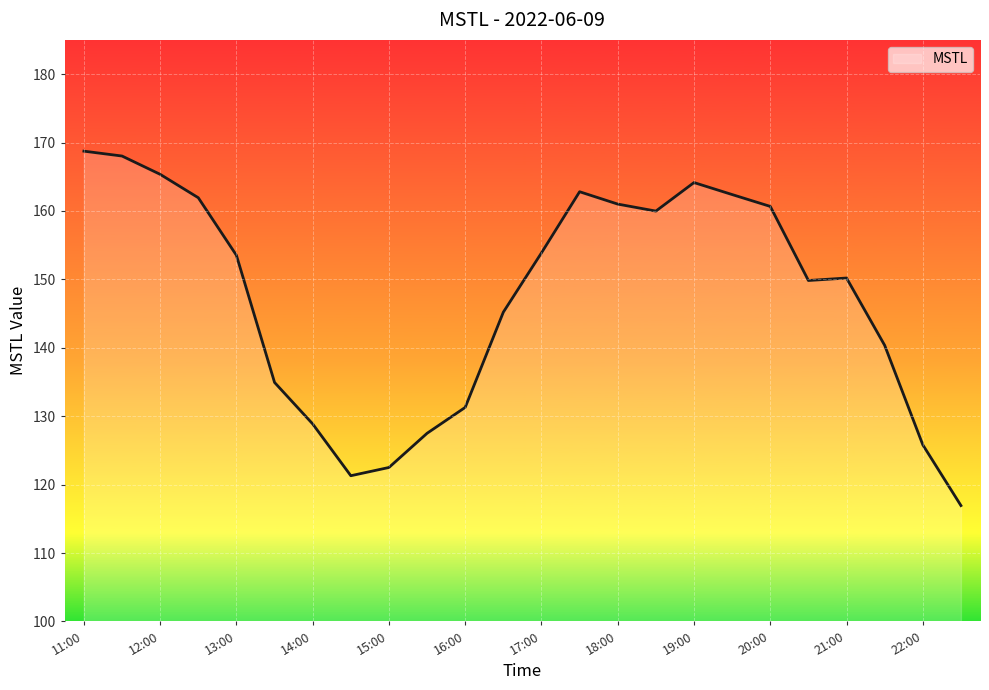

How many series are shown in this chart?

1